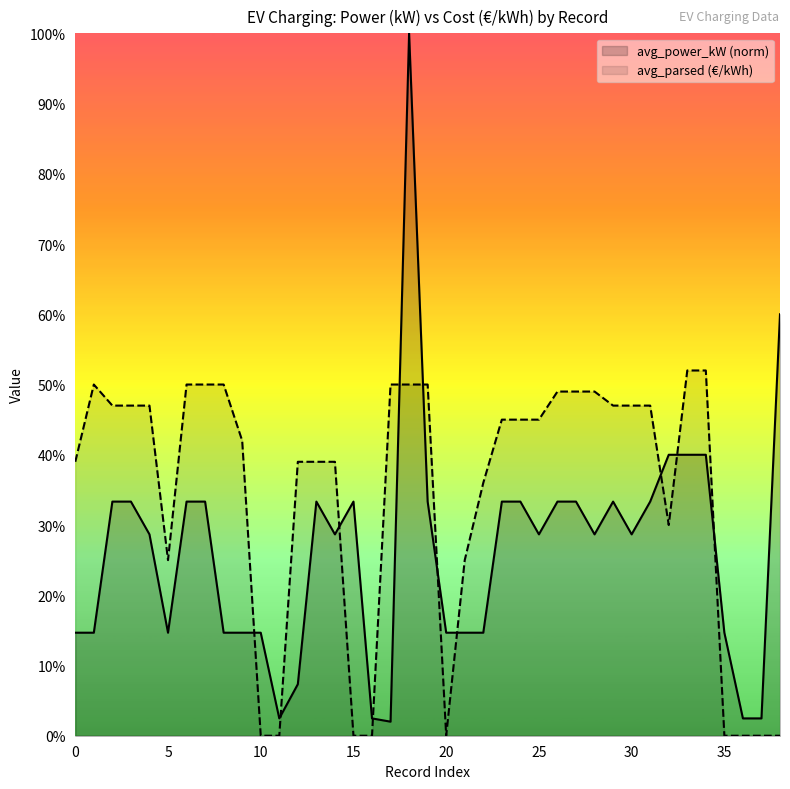

At which label does avg_parsed (€/kWh) reach its peak?

33